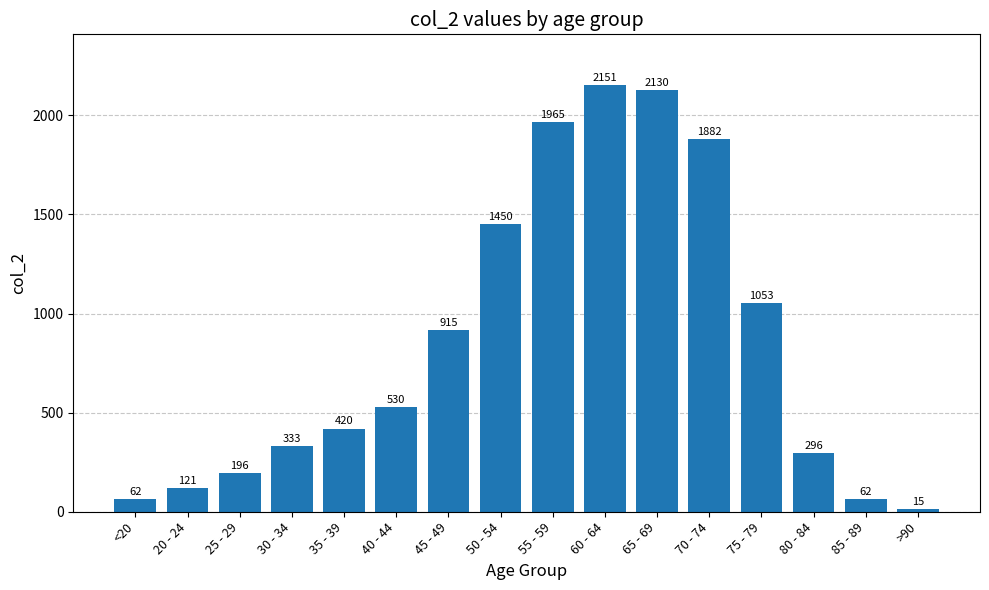

What is the label of the 7th bar from the left?

45 - 49